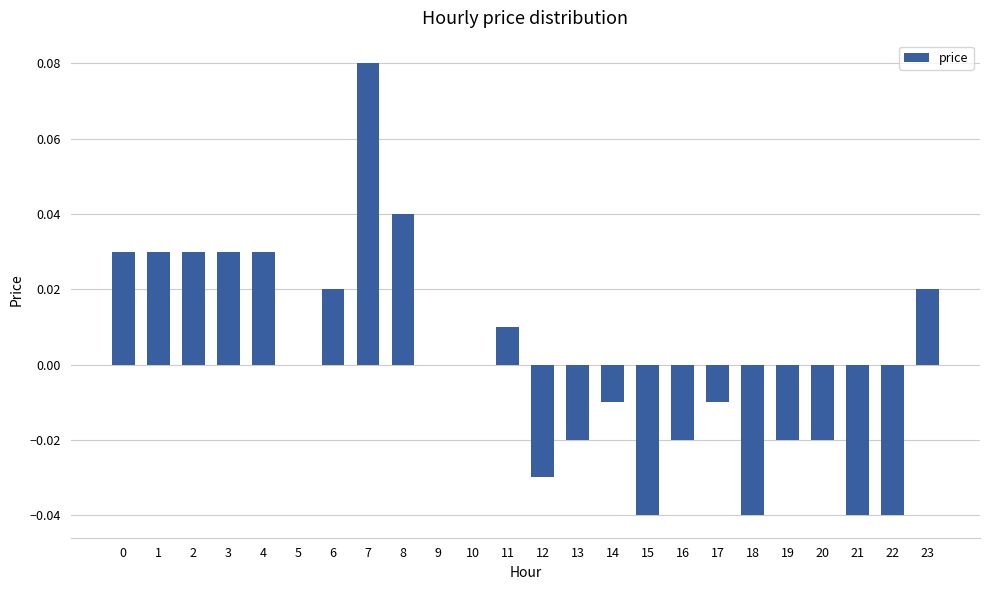

At which category does the chart reach its peak across all series?

7